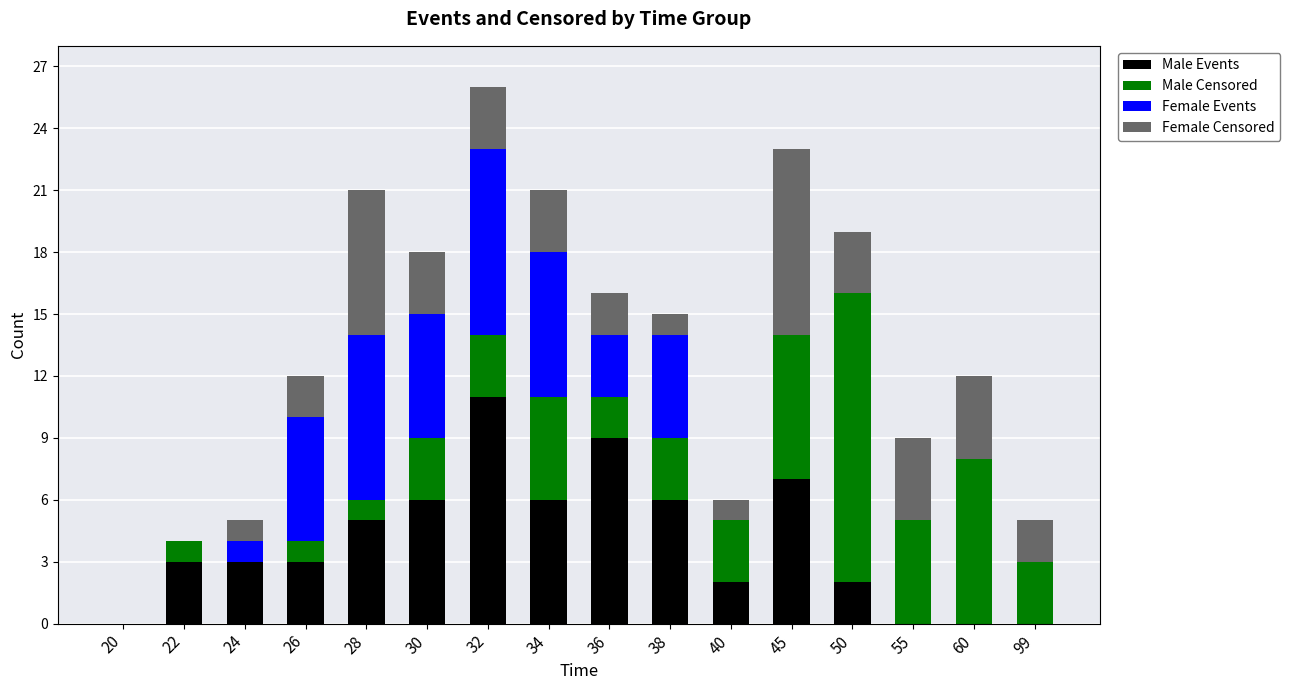

What are all the series names shown in the legend?

Male Events, Male Censored, Female Events, Female Censored